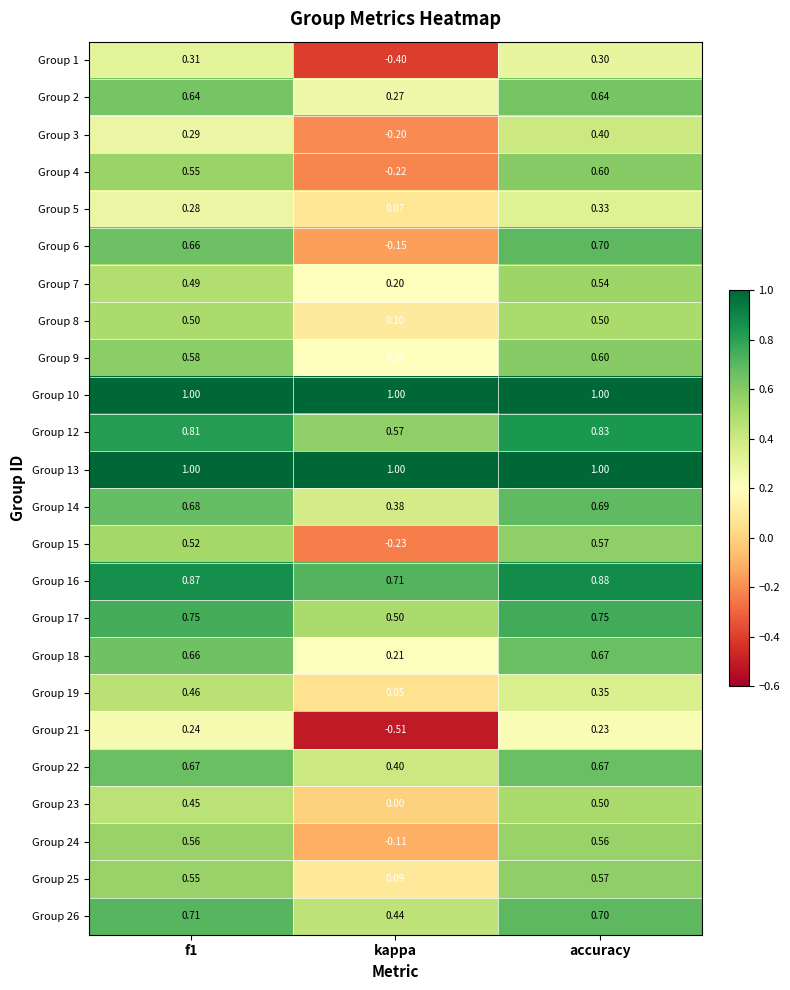

Where is Group 22 nearest to the value 0?

kappa